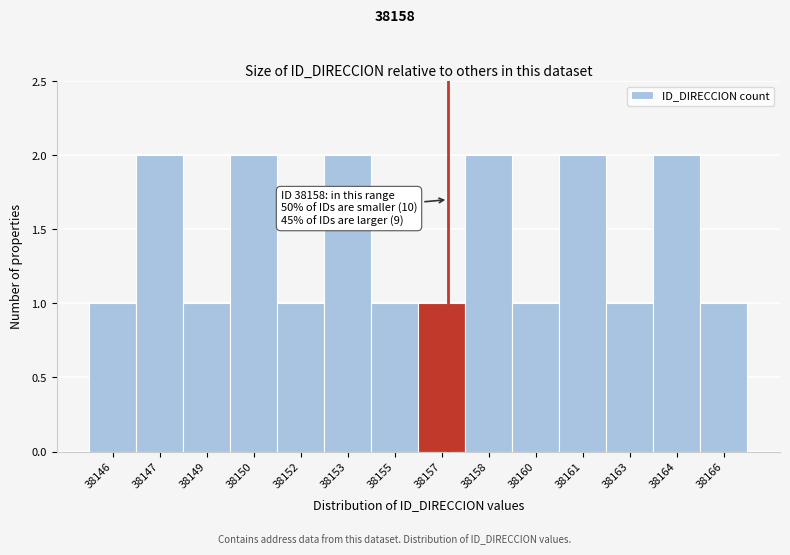

Reading left to right, what are all the values shown in this chart?

1	2	1	2	1	2	1	1	2	1	2	1	2	1